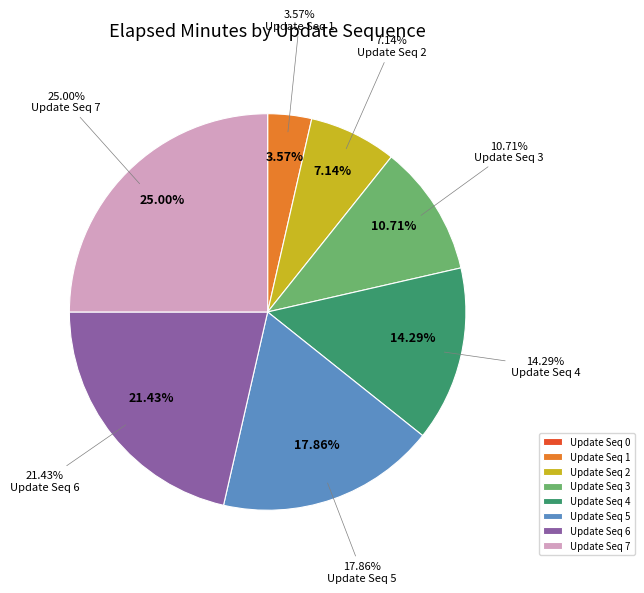

Is 0 the majority of the pie?

No